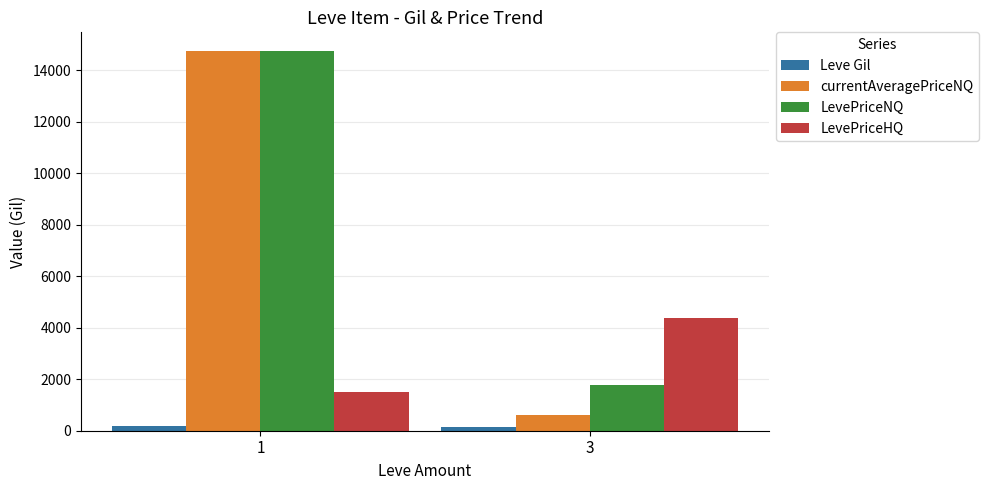

List the labels in order of LevePriceHQ value, smallest first.

1, 3